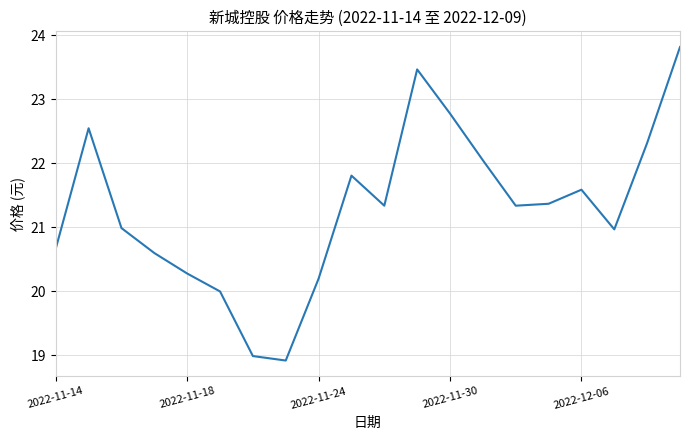

What is the smallest value displayed?

18.9